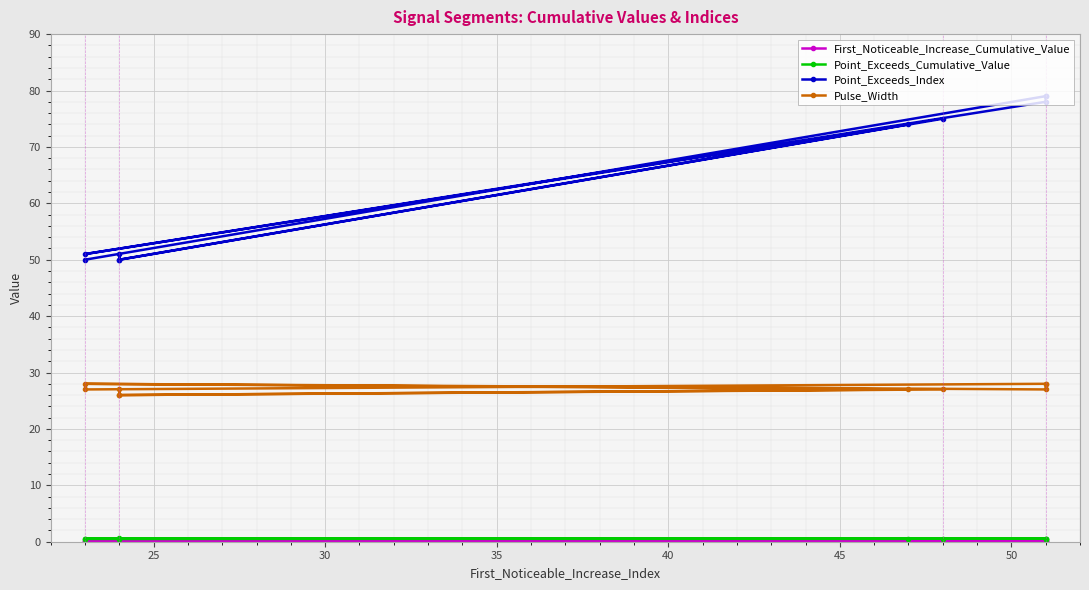

In First_Noticeable_Increase_Cumulative_Value, how many points are higher than both neighbors (excluding endpoints)?

3